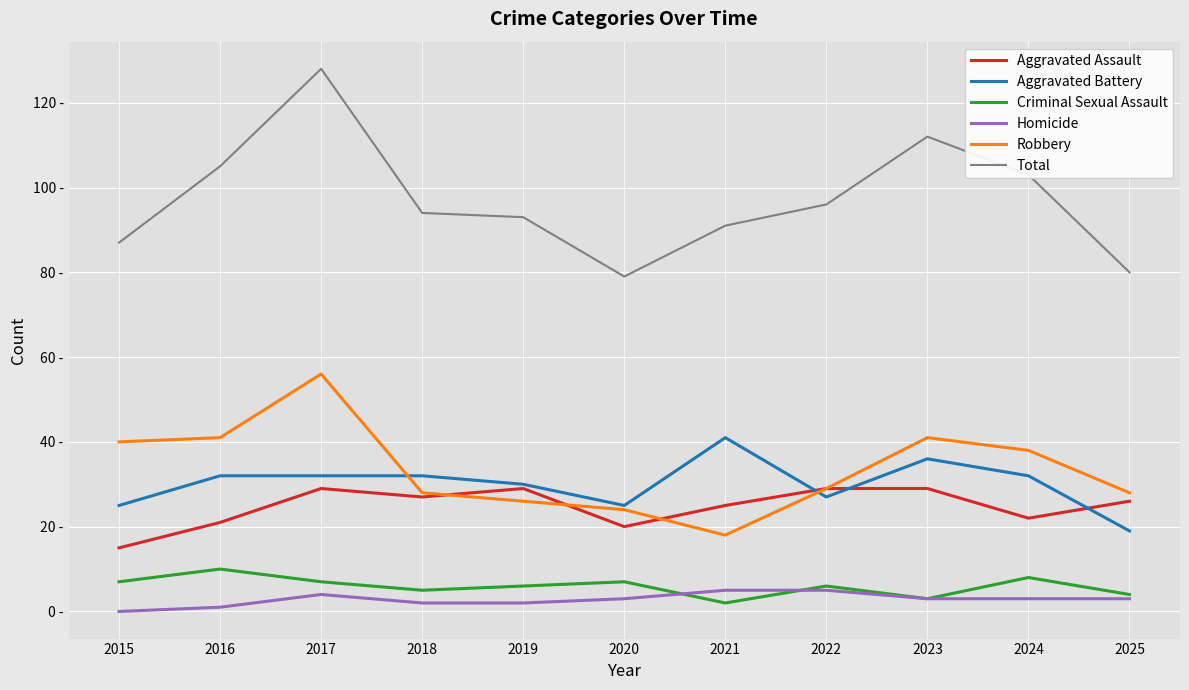

What are all the series names shown in the legend?

Aggravated Assault, Aggravated Battery, Criminal Sexual Assault, Homicide, Robbery, Total